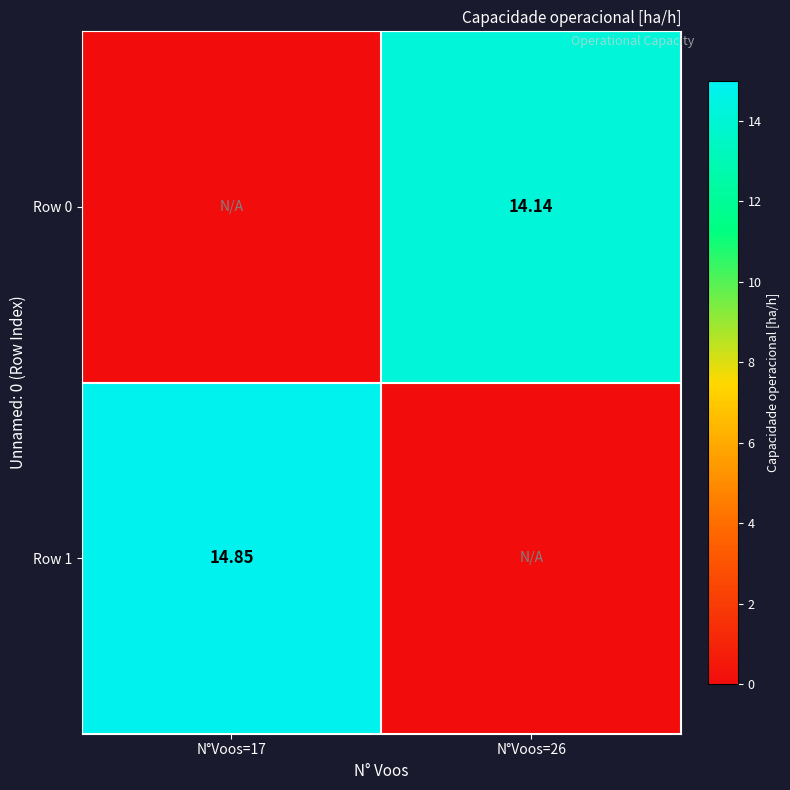

What is the sum of the Row 1 values at N°Voos=26 and N°Voos=17?

14.9